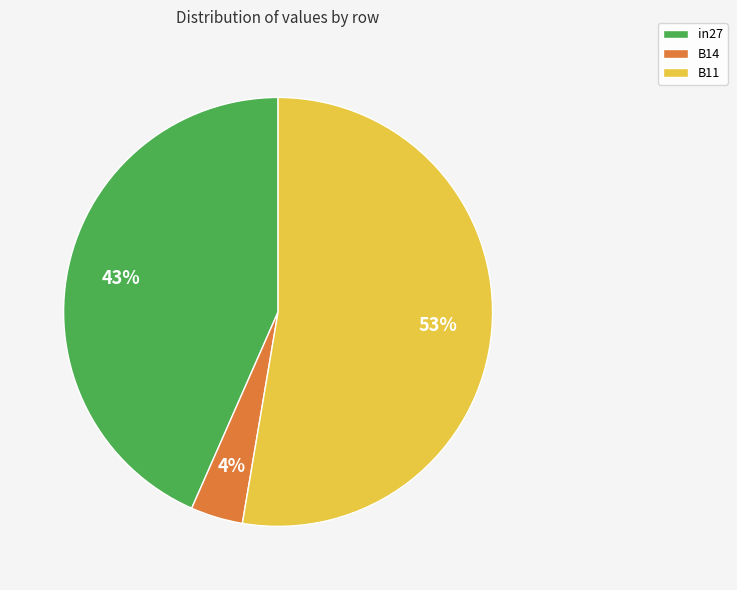

Rank the categories by value from highest to lowest.

B11, in27, B14